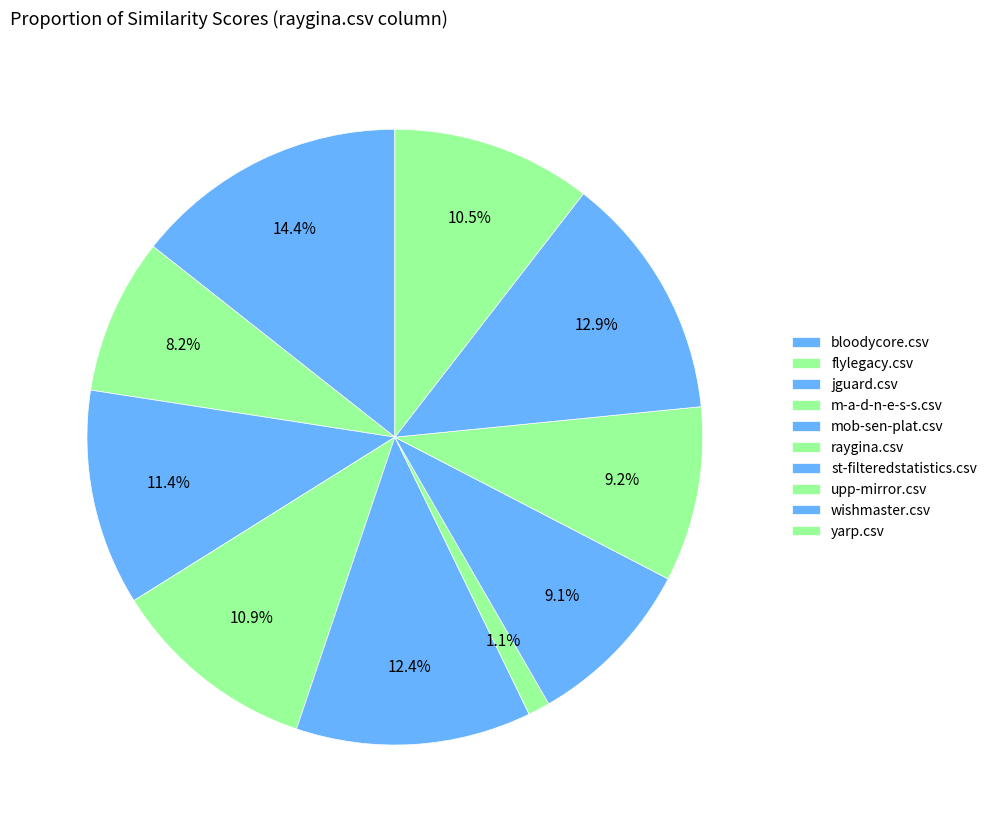

To the nearest percent, what is the average slice percentage?

10%